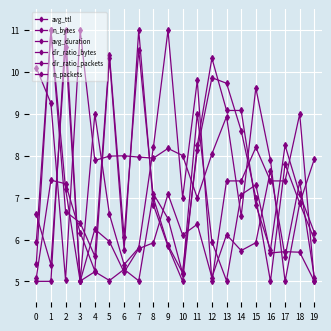

Reading left to right, list all the values displayed in this chart.

avg_ttl: 0=10.1	1=9.3	2=5.0	3=11.0	4=7.9	5=8.0	6=8.0	7=8.0	8=7.9	9=8.2	10=8.0	11=7.0	12=8.0	13=8.9	14=6.6	15=9.6	16=7.9	17=5.0	18=6.9	19=7.9
n_bytes: 0=5.4	1=11.0	2=7.2	3=5.0	4=6.2	5=5.9	6=5.2	7=5.8	8=5.9	9=7.1	10=6.1	11=6.4	12=5.1	13=6.1	14=5.7	15=5.9	16=7.6	17=5.6	18=7.4	19=5.1
avg_duration: 0=5.0	1=5.0	2=11.0	3=5.0	4=5.2	5=5.0	6=5.3	7=5.0	8=7.1	9=6.5	10=5.2	11=9.0	12=5.9	13=5.0	14=7.1	15=7.3	16=5.7	17=5.7	18=5.7	19=5.0
dir_ratio_bytes: 0=5.9	1=11.0	2=6.7	3=6.4	4=5.6	5=10.4	6=6.1	7=10.5	8=7.0	9=5.9	10=5.2	11=8.1	12=9.9	13=9.7	14=8.6	15=7.0	16=5.0	17=7.8	18=6.9	19=6.0
dir_ratio_packets: 0=5.1	1=7.4	2=7.3	3=6.2	4=5.2	5=10.3	6=5.8	7=11.0	8=6.8	9=5.8	10=5.0	11=8.2	12=10.3	13=9.1	14=9.1	15=6.8	16=5.8	17=8.2	18=7.1	19=6.2
n_packets: 0=6.6	1=5.4	2=10.6	3=5.0	4=9.0	5=6.6	6=5.4	7=5.8	8=8.2	9=11.0	10=7.0	11=9.8	12=5.0	13=7.4	14=7.4	15=8.2	16=7.4	17=7.4	18=9.0	19=5.0